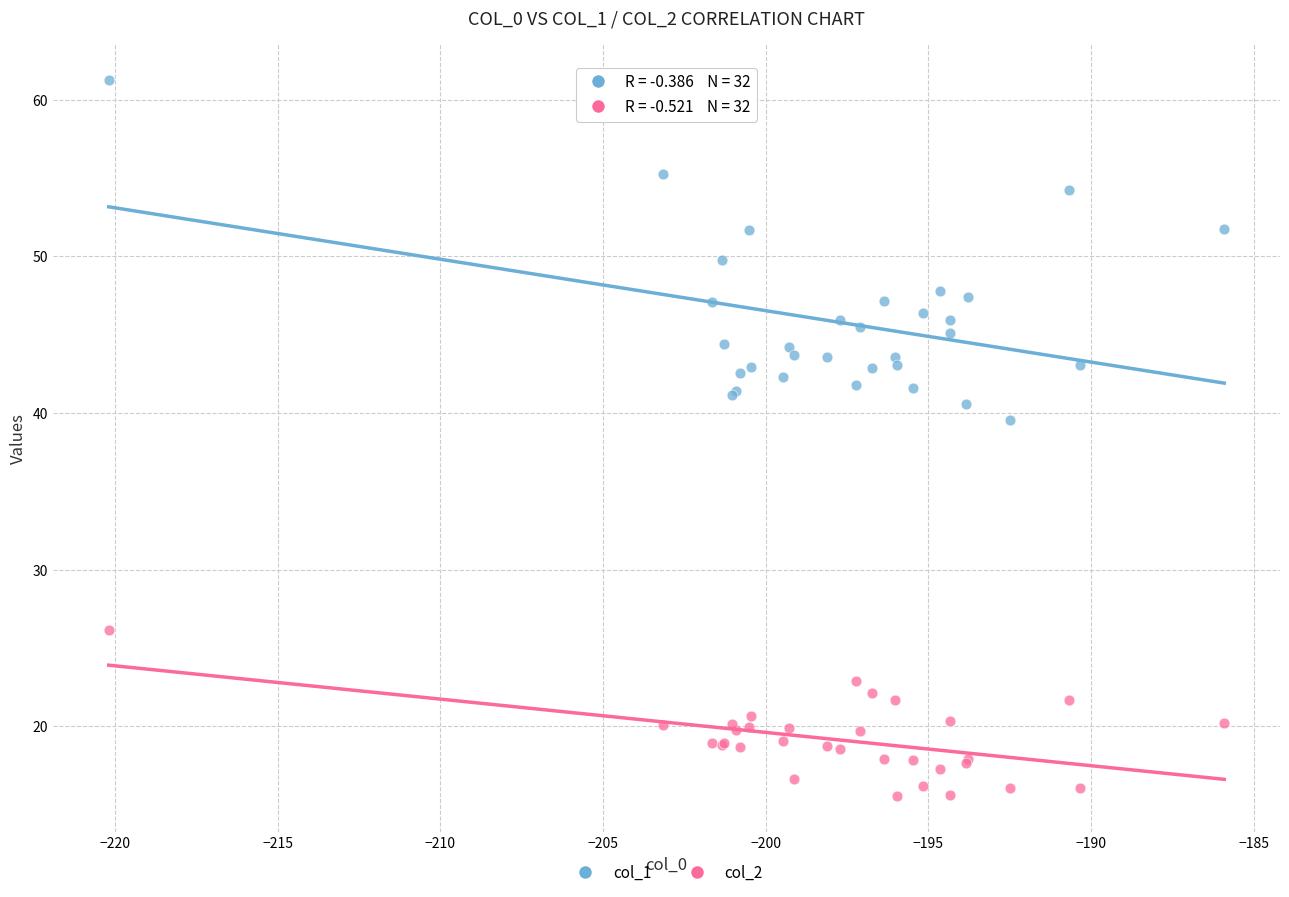

Which series contains the lowest Y value?

col_2